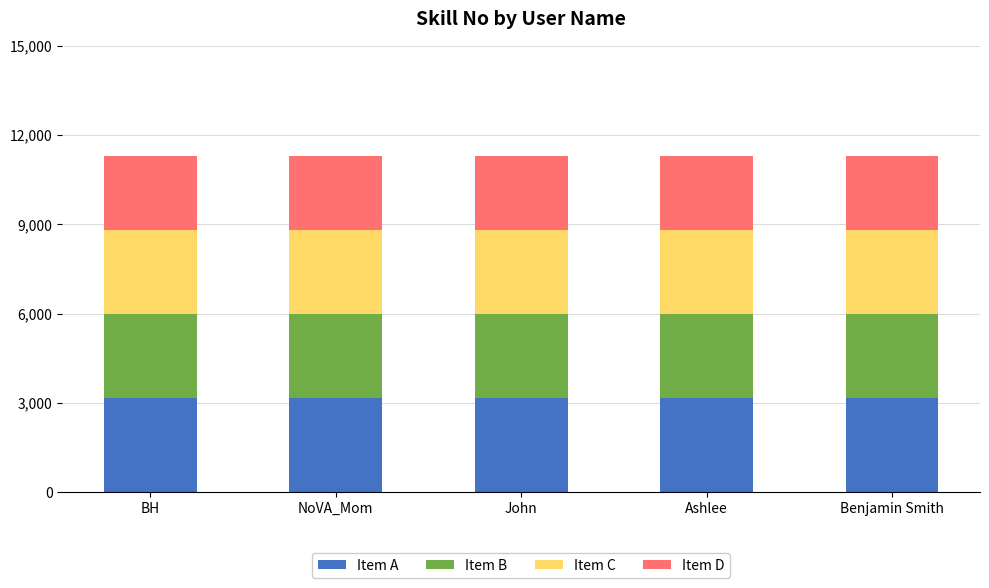

What is the sum of all Item A values?

15795